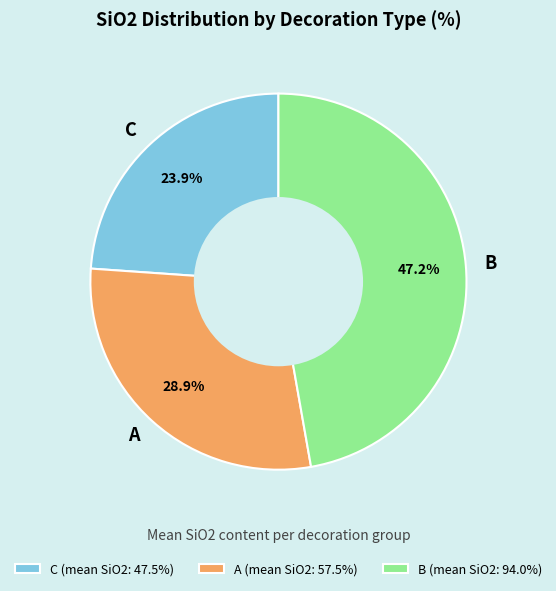

Count the number of slices in the pie.

3